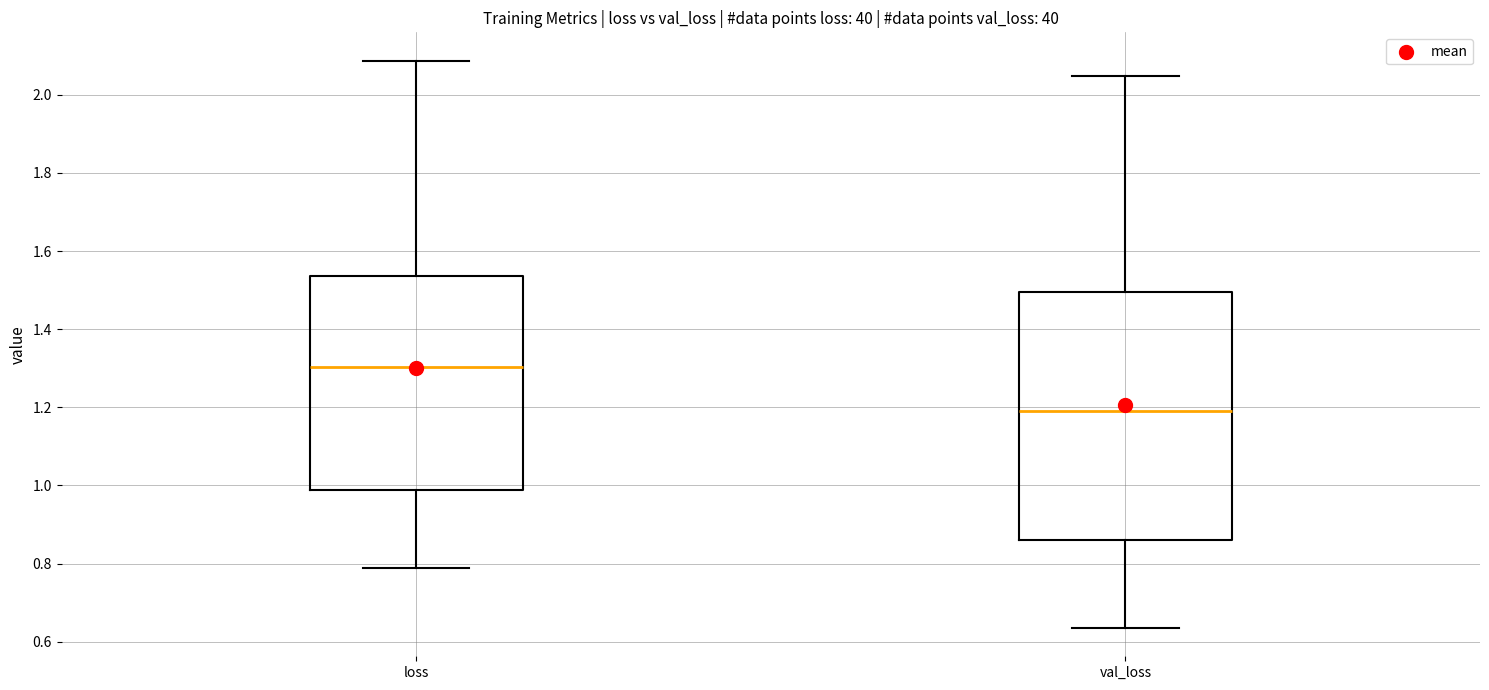

Reading left to right, transcribe this box plot: for each box, give where its median line is, the range the box spans, and where its two whiskers end, as read against the y-axis. The values are not printed on the chart, so give them approximately, as read against the axis.

loss: median 1.30, box 0.98 to 1.54, whiskers 0.78 to 2.08
val_loss: median 1.20, box 0.86 to 1.50, whiskers 0.64 to 2.04